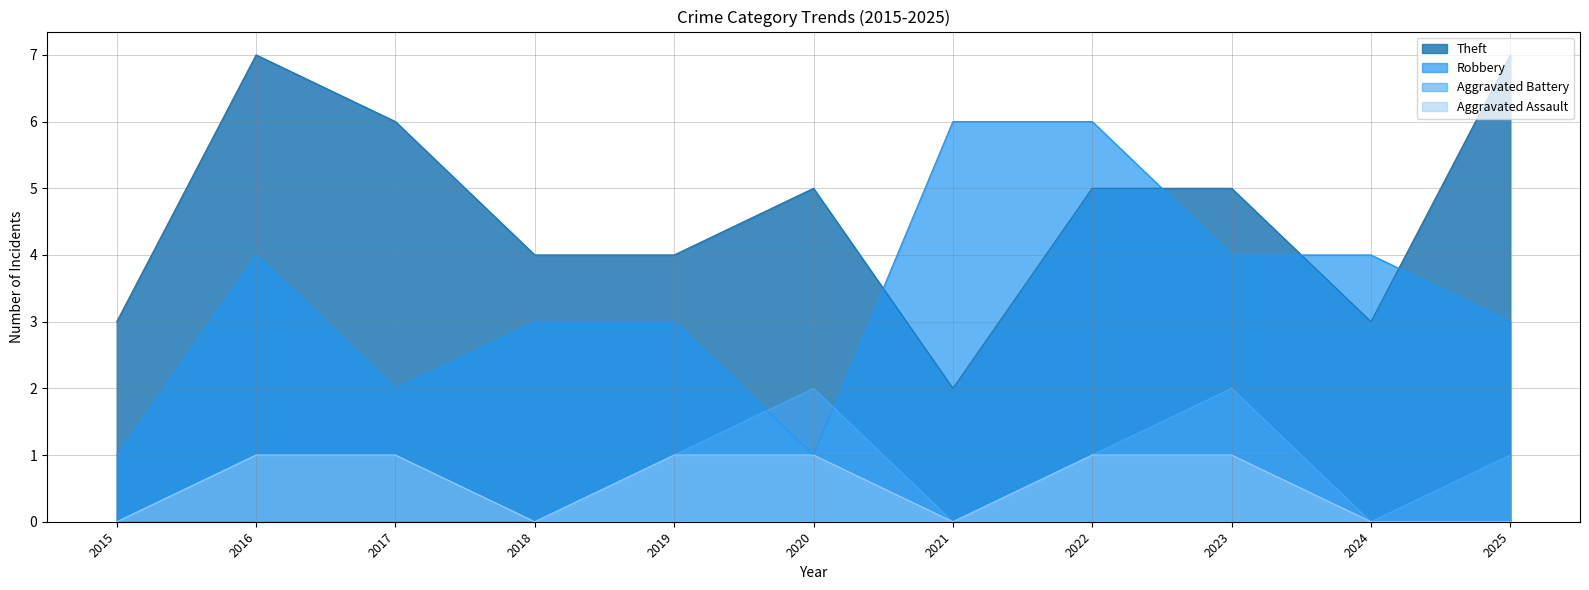

Rank the series by their maximum value, from lowest to highest.

Aggravated Assault, Aggravated Battery, Robbery, Theft